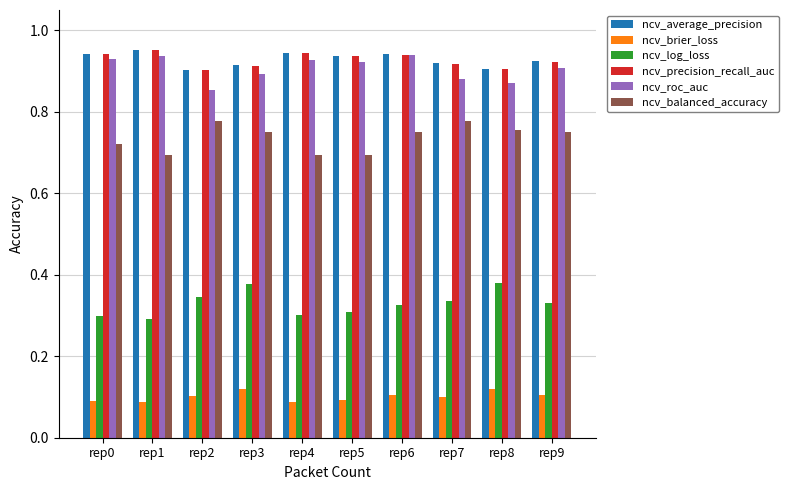

At which label does ncv_roc_auc reach its minimum?

rep2